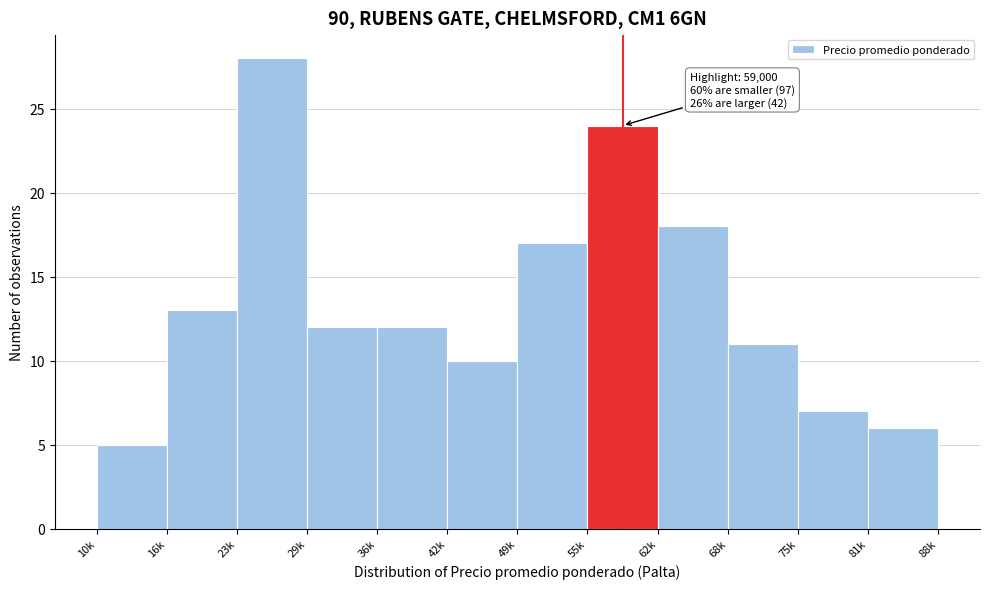

Reading right to left, extract all data points from this chart.

6	7	11	18	24	17	10	12	12	28	13	5